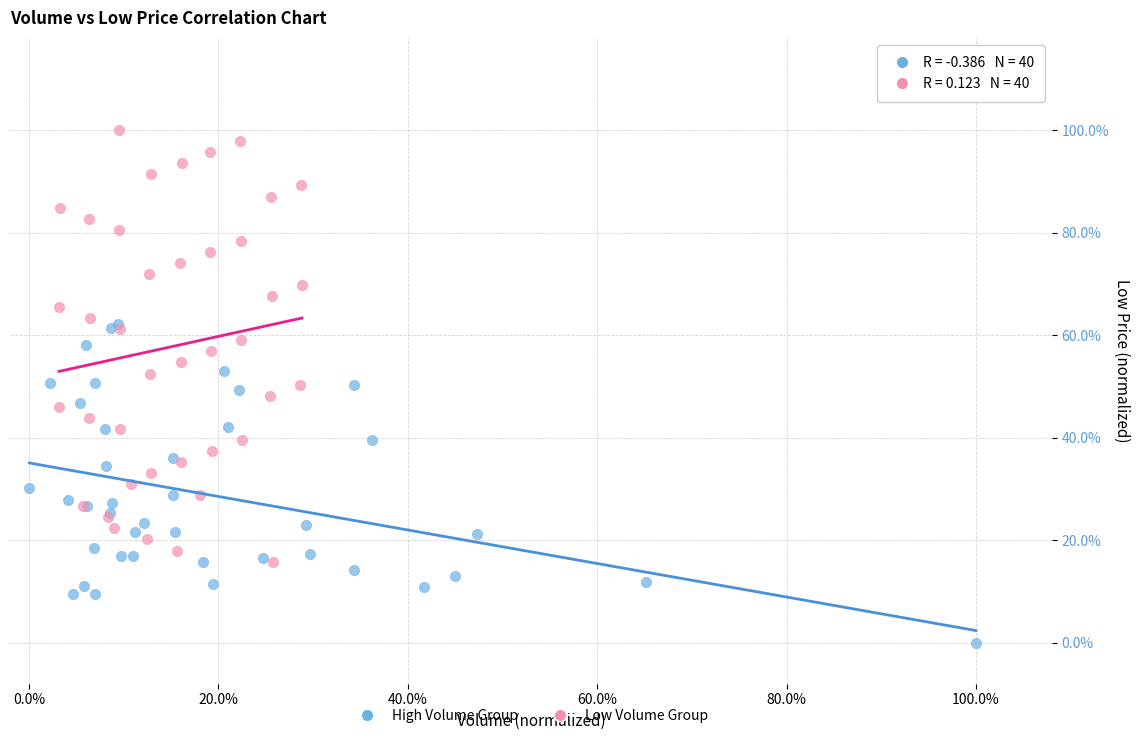

Which series contains the lowest Y value?

High Volume Group